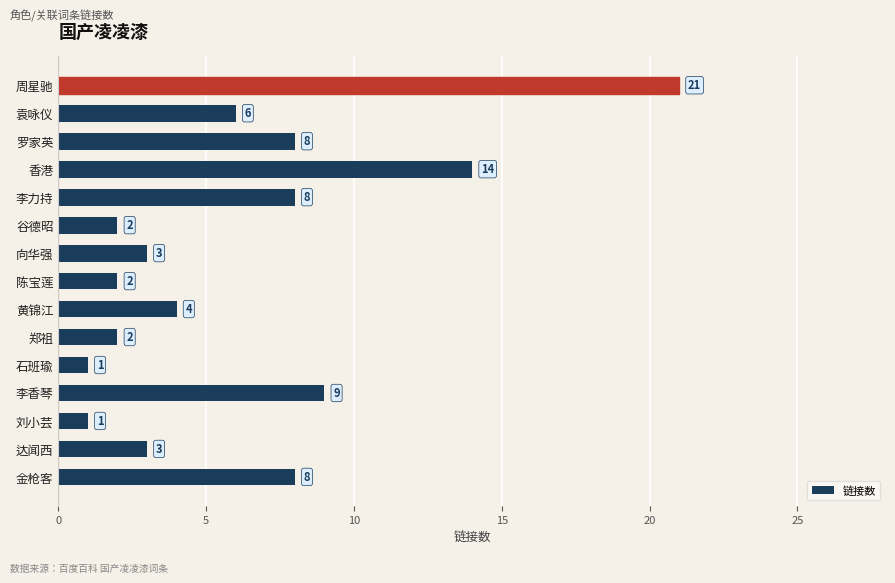

True or false: the data shows 5 at 达闻西.

False